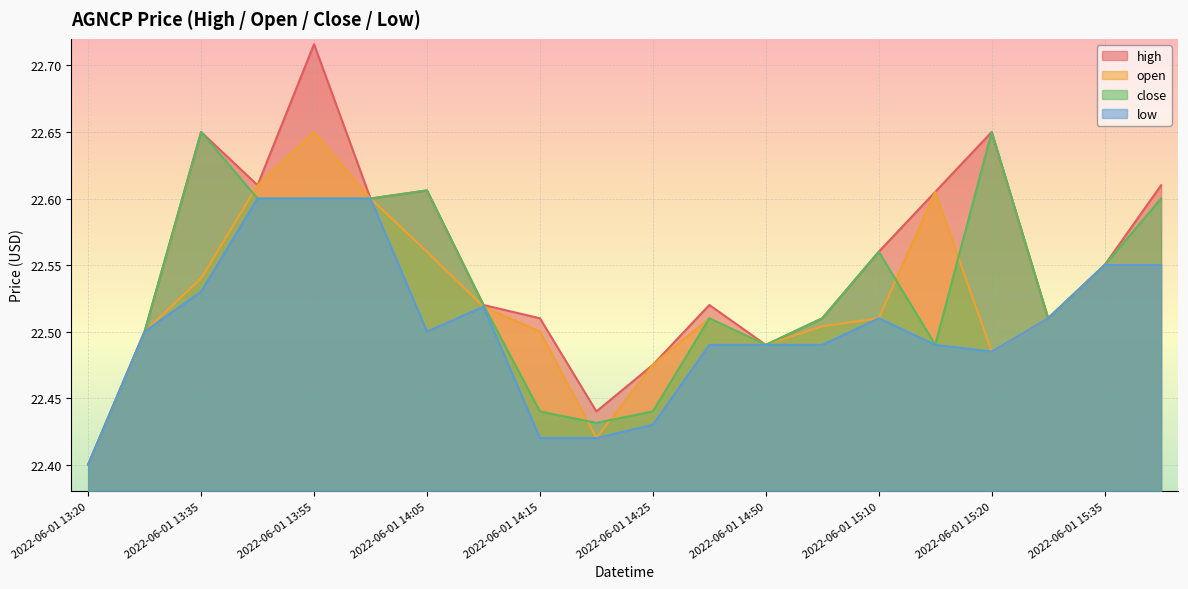

What is the label of the 8th point from the right?

2022-06-01 14:50